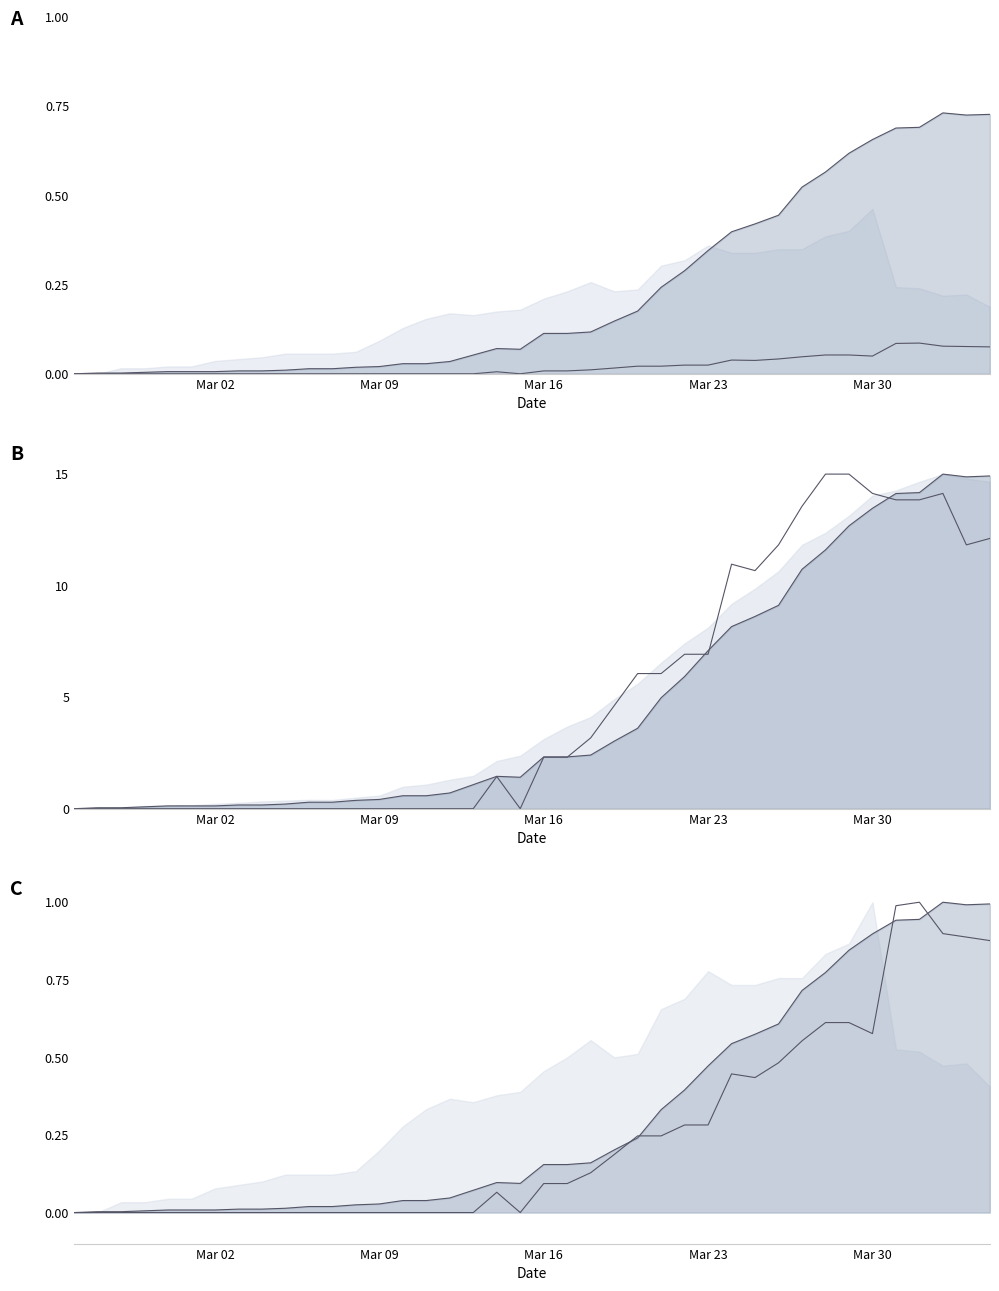

What is the greatest value displayed?

15.0